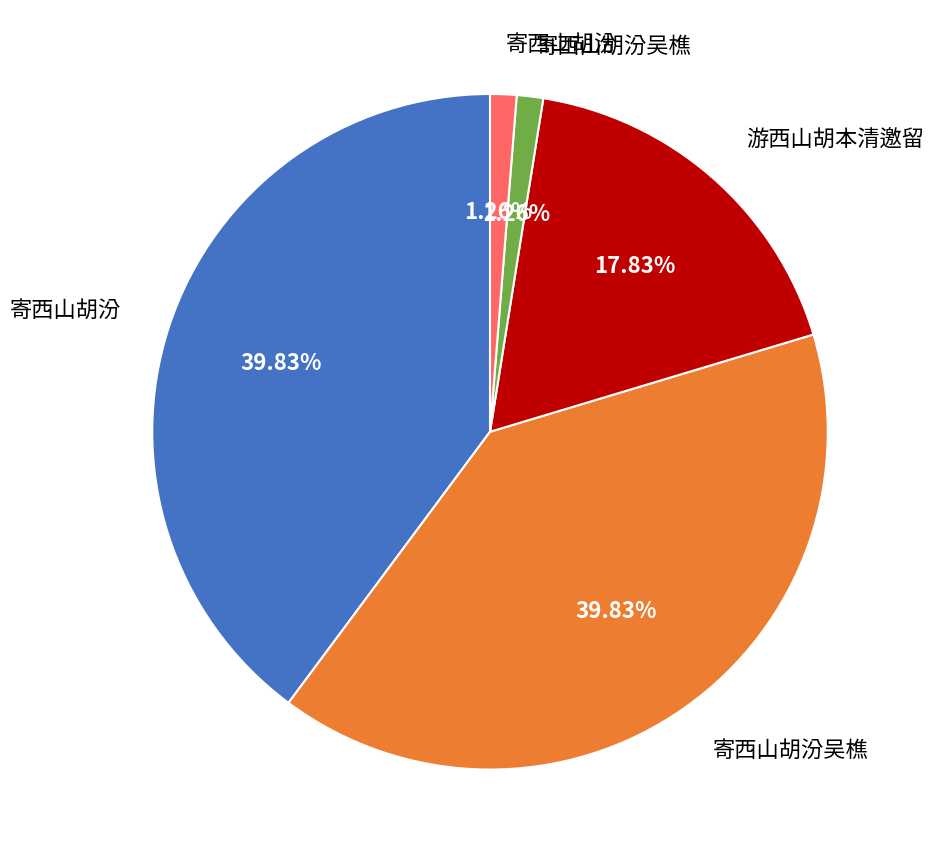

Does any single category account for the majority?

No